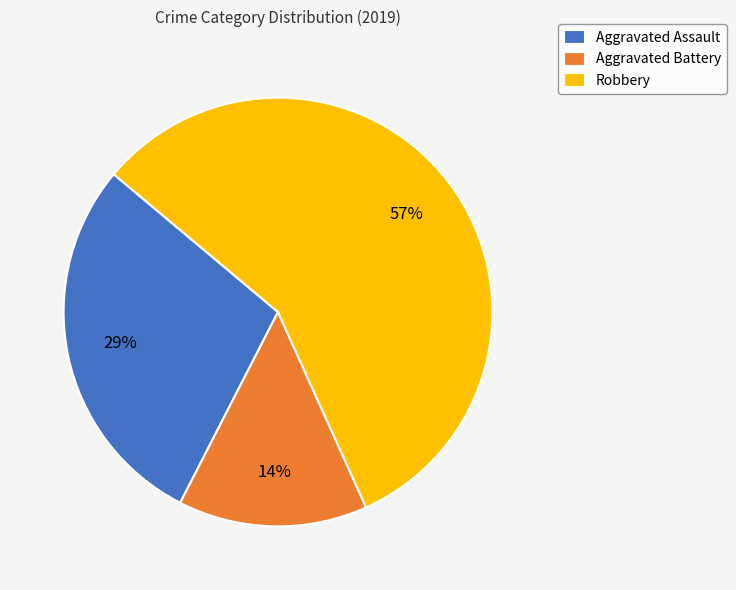

To the nearest percent, what portion does Robbery represent?

57%